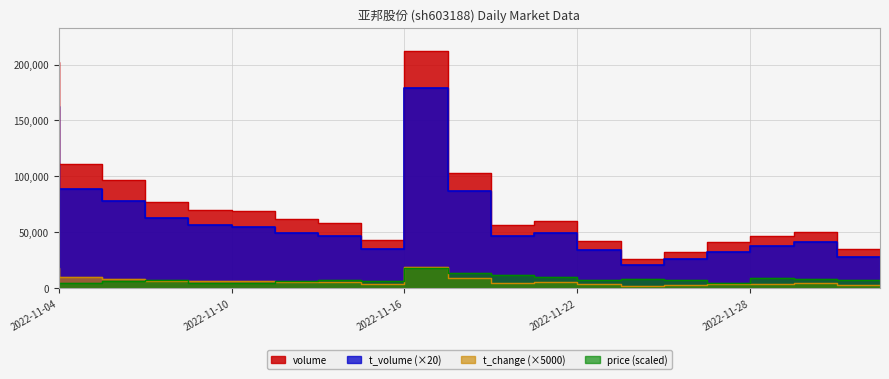

True or false: price has more than 2 points higher than both neighbors.

True